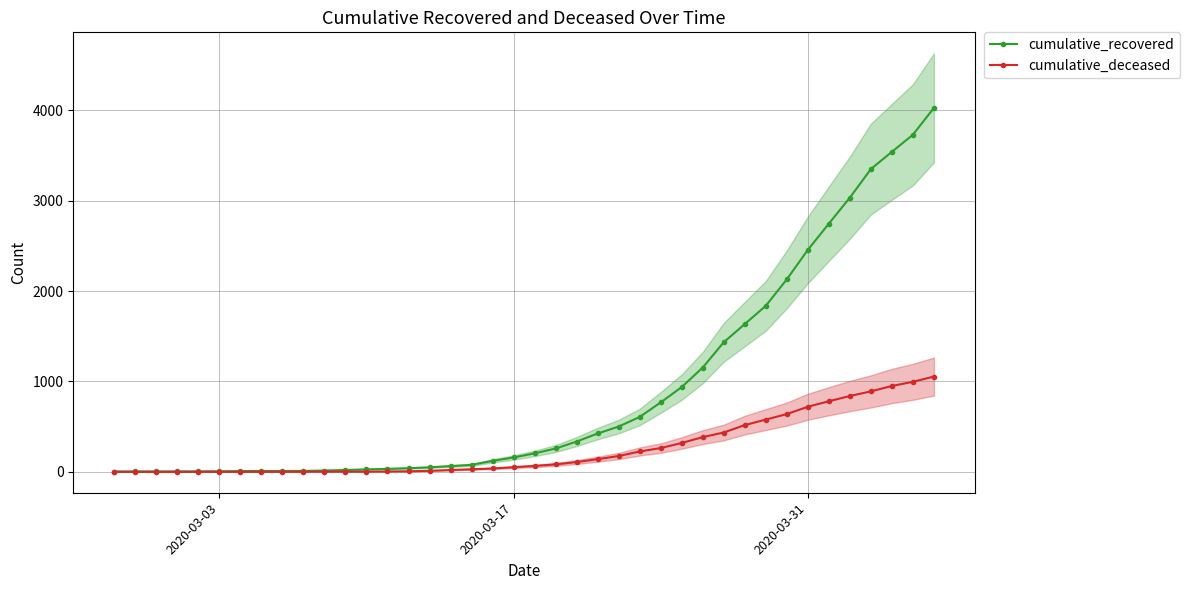

Which series has the largest total across all categories?

cumulative_recovered